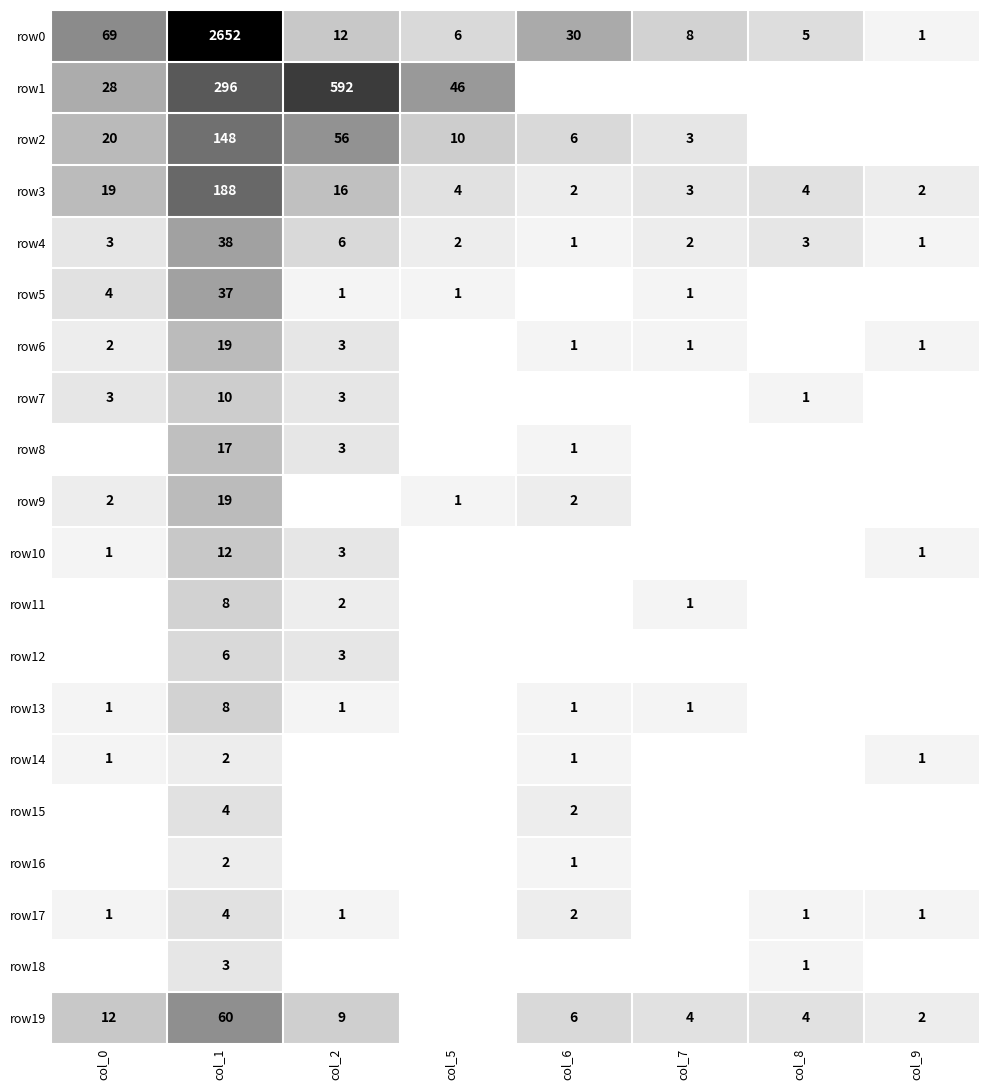

What is the difference between the highest and lowest values at col_1?

2650